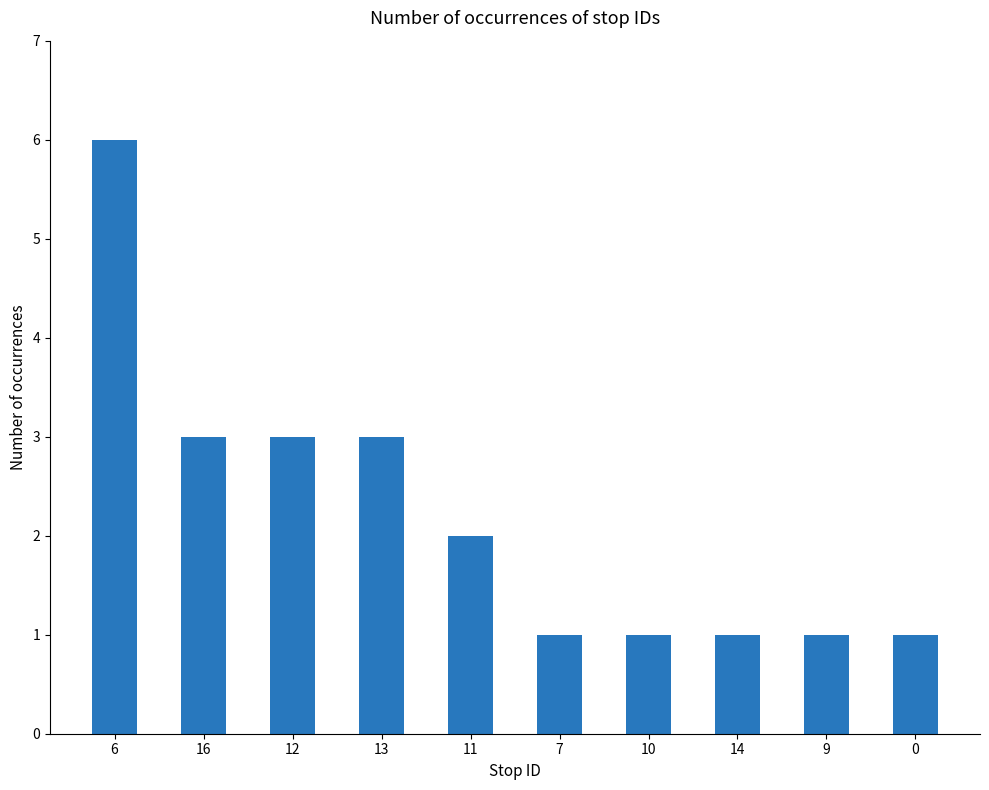

What is the average value?

2